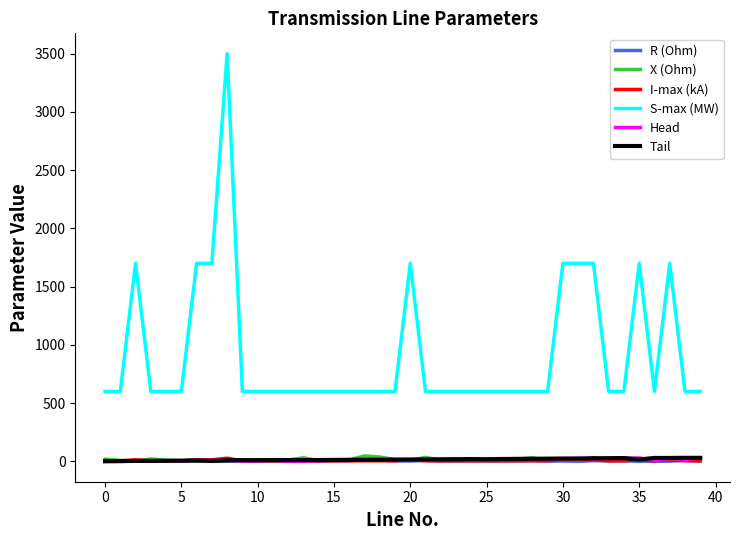

After their last crossing, which series has the higher values: Head or I-max (kA)?

Head